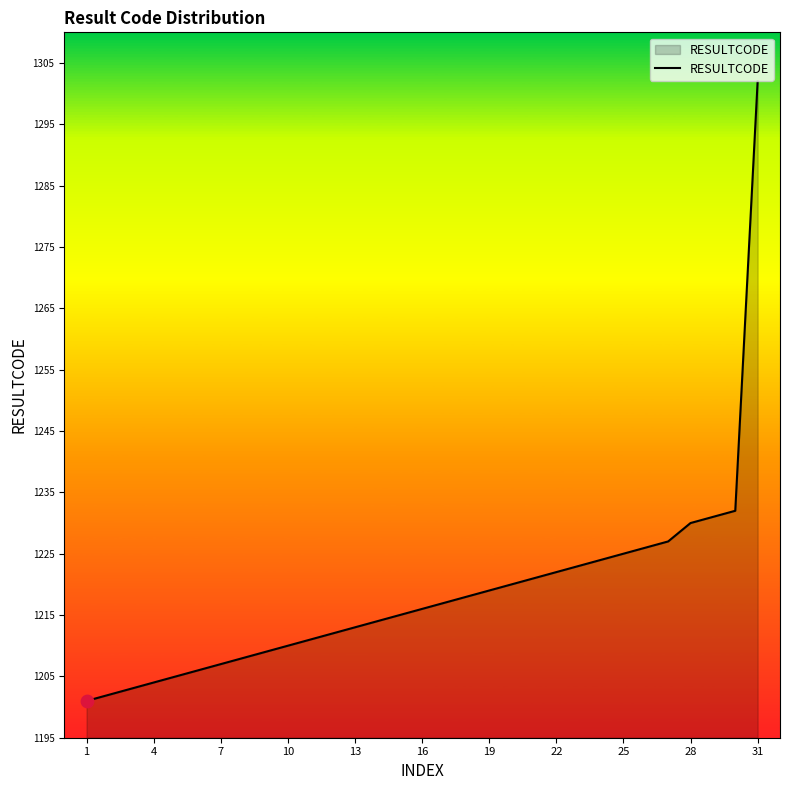

What is the difference between the maximum and minimum values?

101